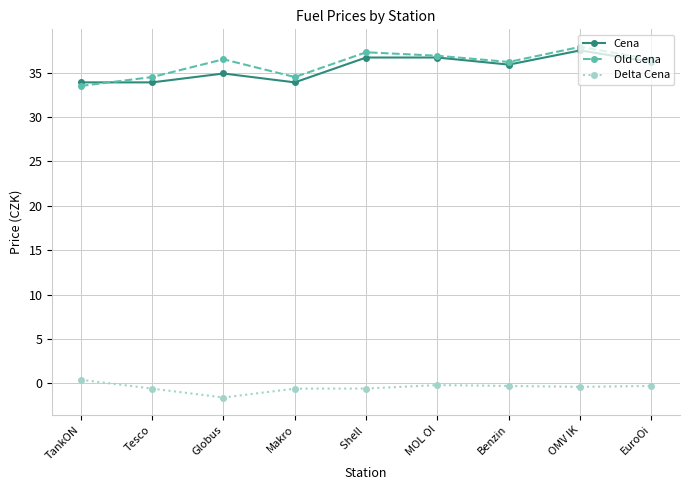

The Cena series shows 36.7 at MOL Ol. True or false?

True